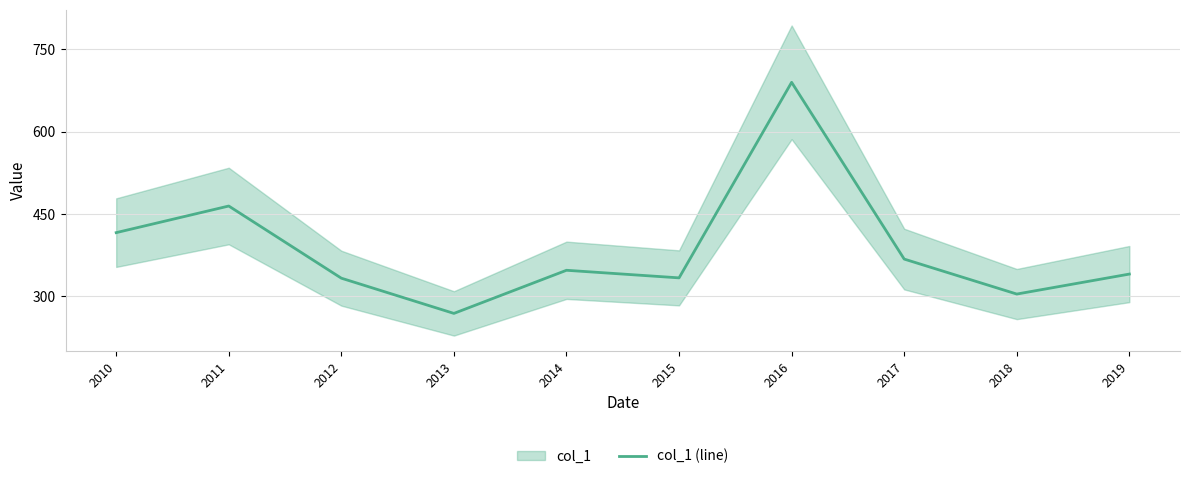

What is the ratio of the value at 2015 to the value at 2016?

0.5